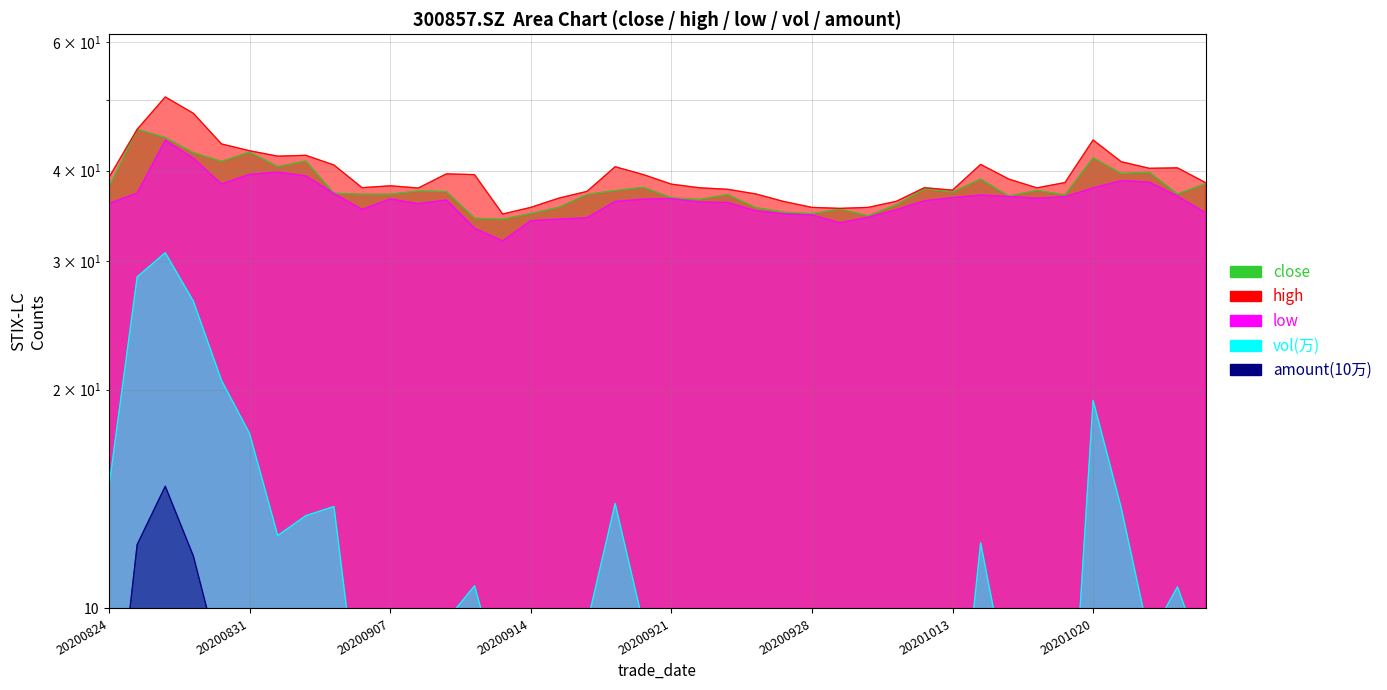

Rank the series at 20201012 from lowest to highest value.

amount, vol, low, close, high